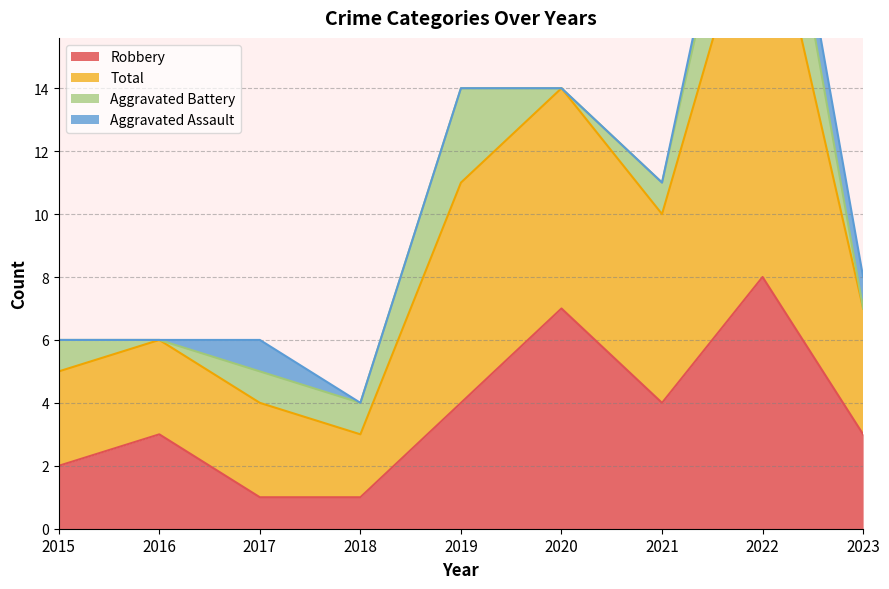

What is the value of the Total point at the 7th from the left?

6